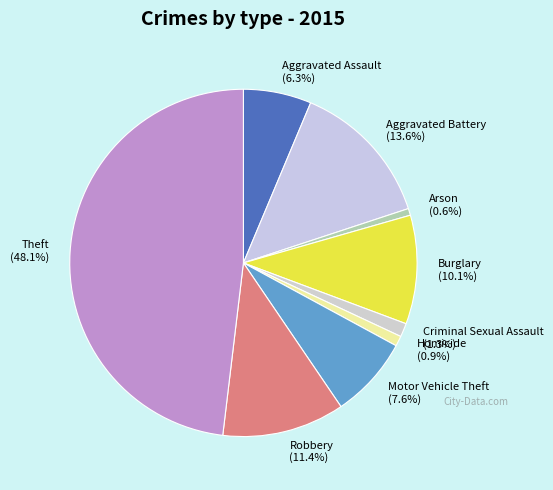

What percentage is the Motor Vehicle Theft slice, to the nearest percent?

8%